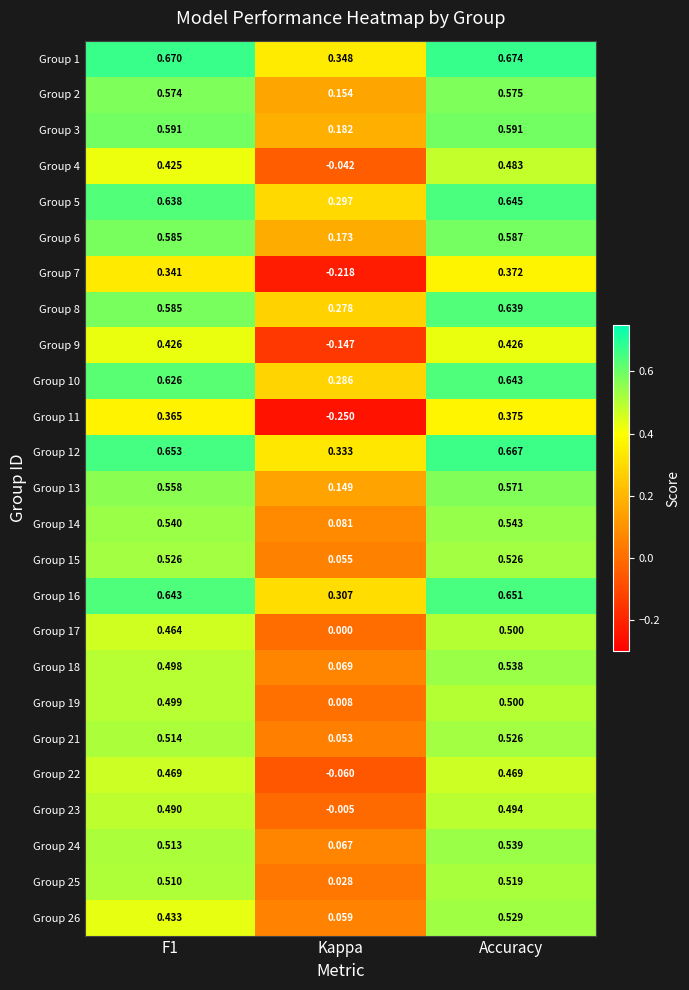

Which category has the highest value in the Group 21 series?

Accuracy